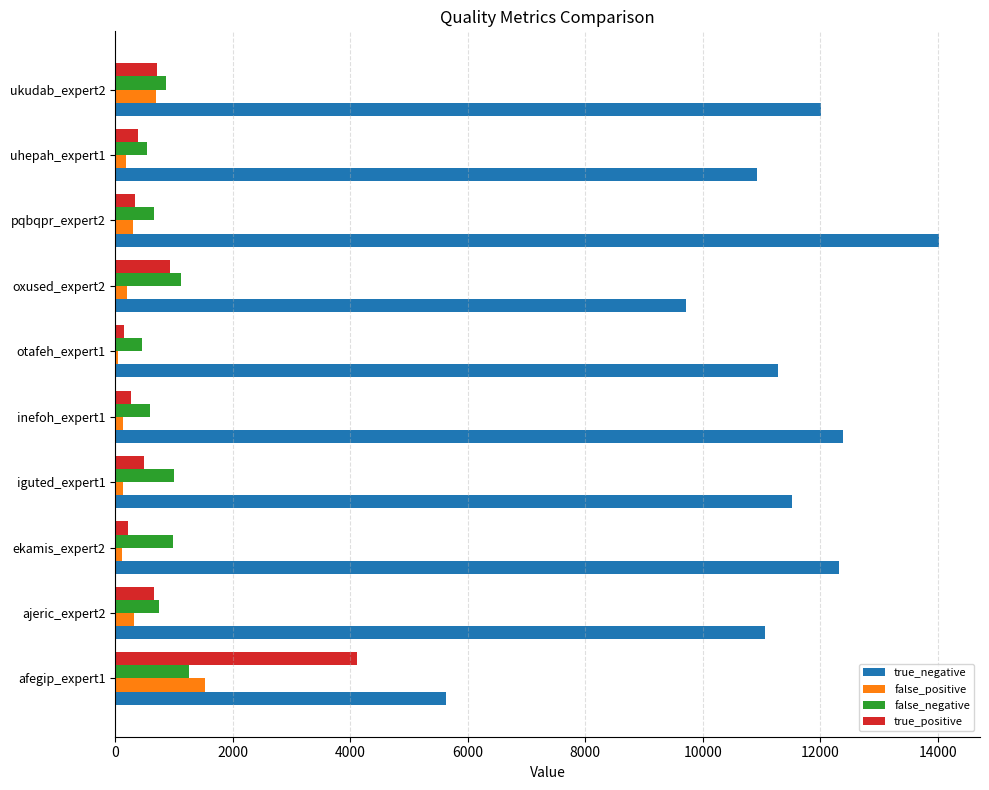

What is the average value of the true_positive series?

826